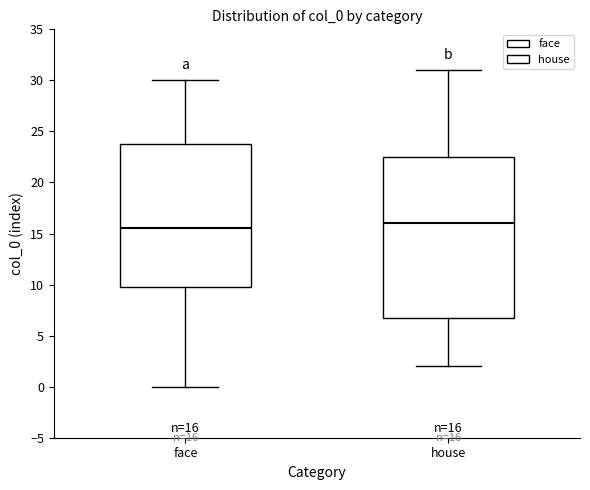

Comparing the boxes themselves (not the whiskers), which one is the tallest?

house